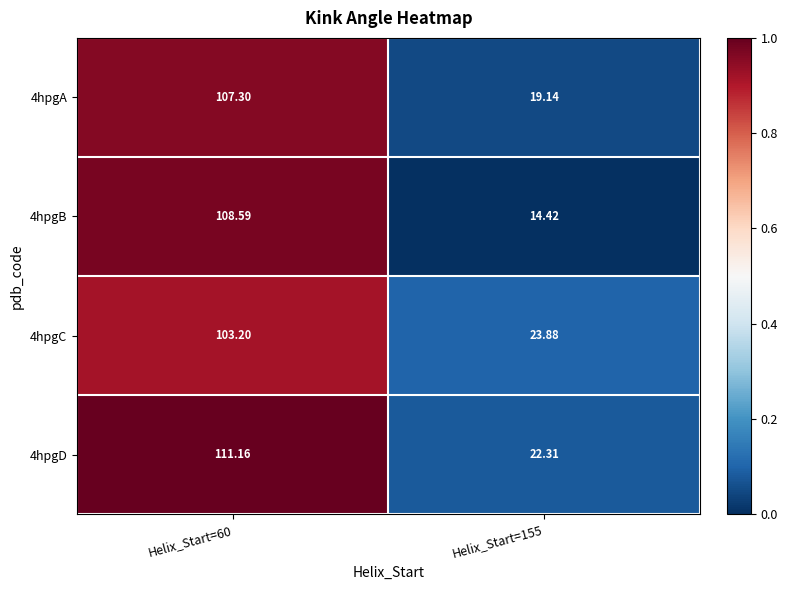

What is the difference between the highest and lowest values at Helix_Start=60?

8.0